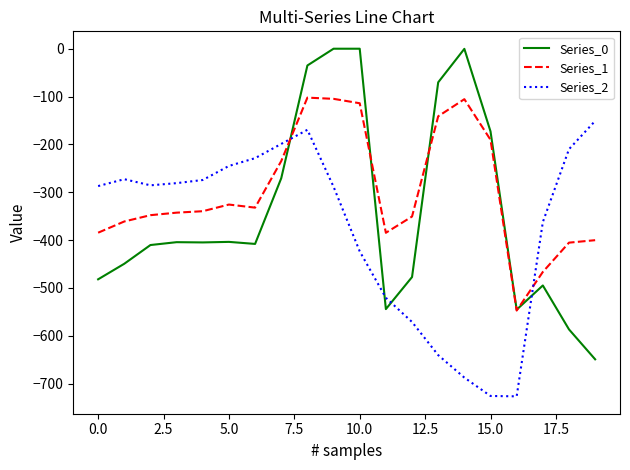

What is the minimum value shown in the chart?

-726.6